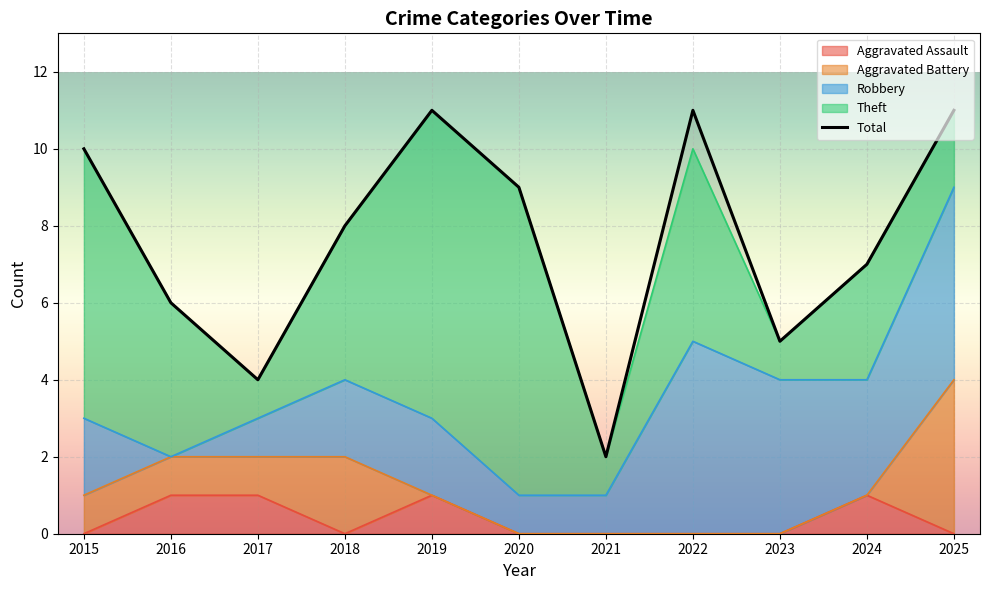

What is the greatest value displayed?

11